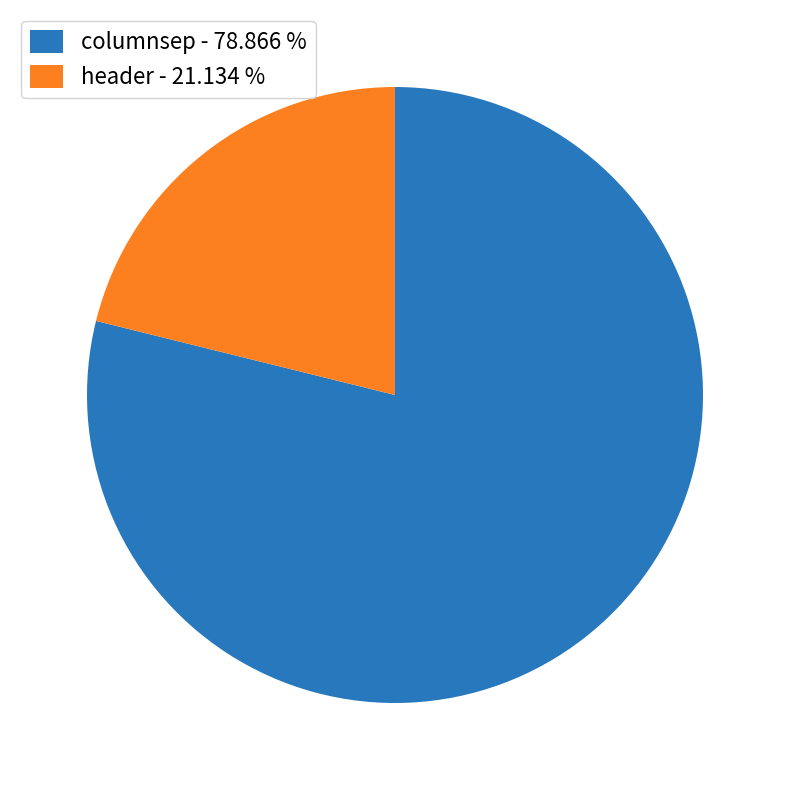

Is it true that header is 16% of the pie?

False